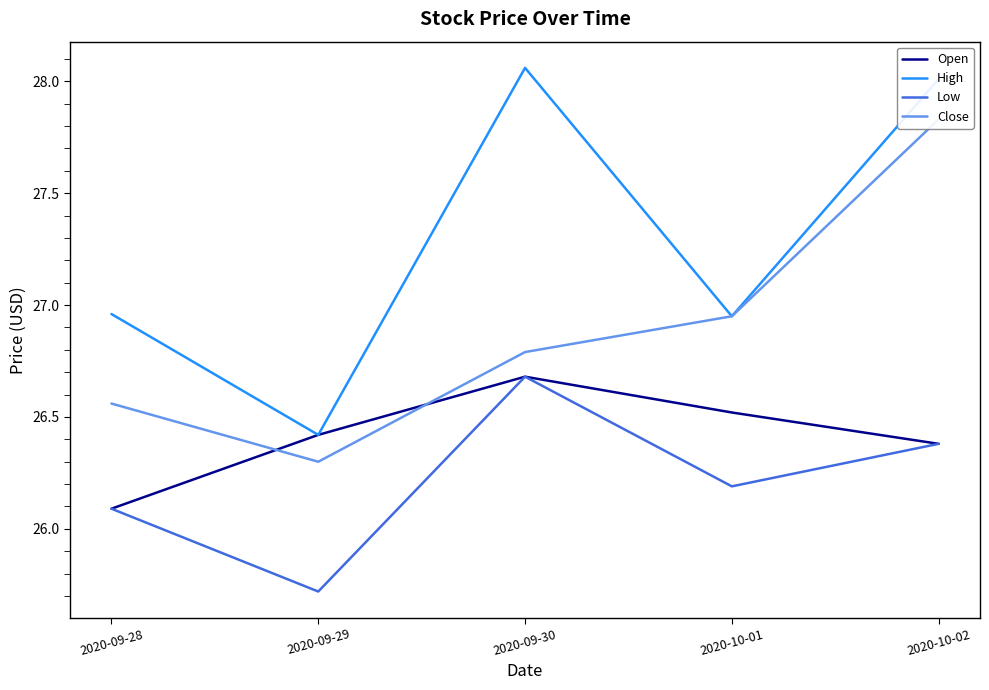

Reading left to right, transcribe all the data shown in this chart.

Open: 2020-09-28=26.1	2020-09-29=26.4	2020-09-30=26.7	2020-10-01=26.5	2020-10-02=26.4
High: 2020-09-28=27.0	2020-09-29=26.4	2020-09-30=28.1	2020-10-01=27.0	2020-10-02=28.0
Low: 2020-09-28=26.1	2020-09-29=25.7	2020-09-30=26.7	2020-10-01=26.2	2020-10-02=26.4
Close: 2020-09-28=26.6	2020-09-29=26.3	2020-09-30=26.8	2020-10-01=27.0	2020-10-02=27.8